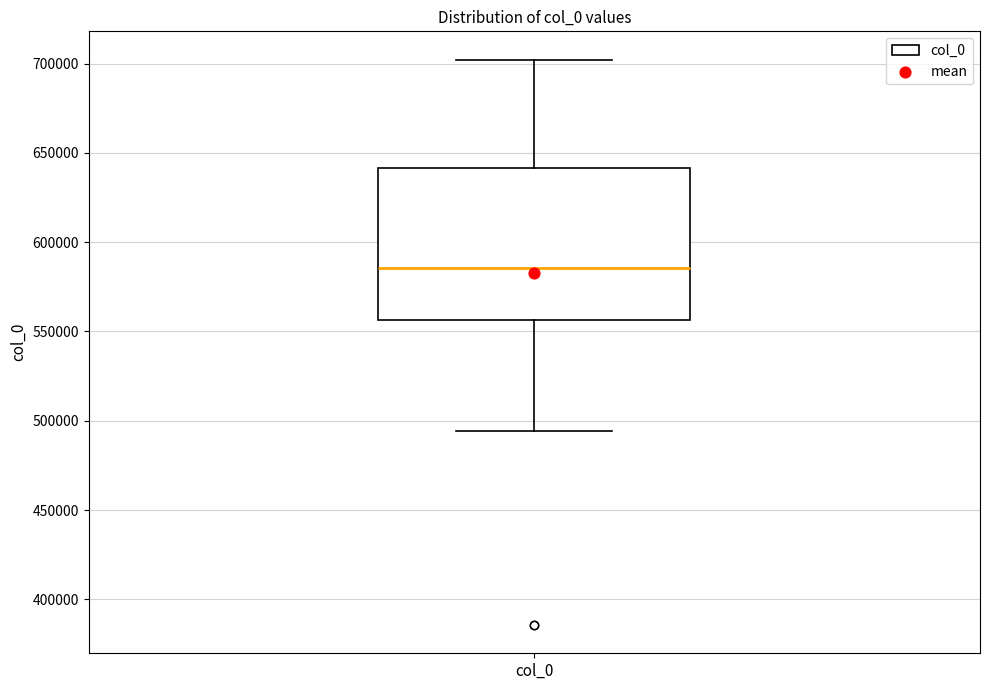

Where is the lower edge of the box for col_0 on the y-axis? The values are not printed on the chart, so give them approximately, as read against the axis.

555000